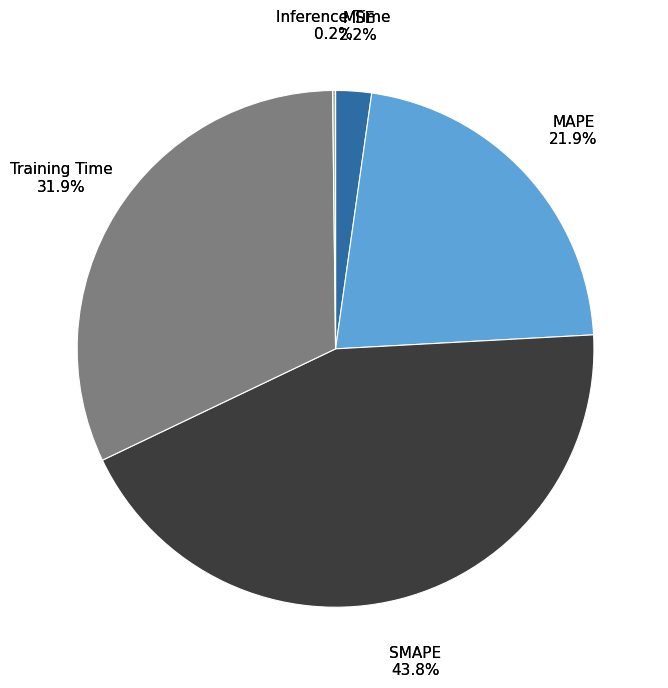

How many segments does this pie chart have?

5